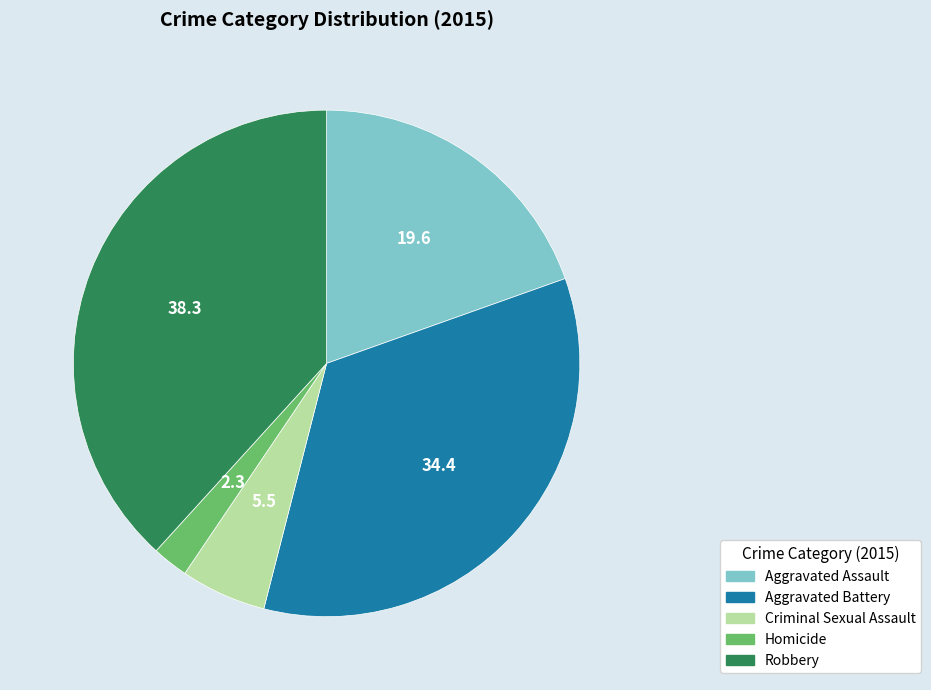

Does any single category account for the majority?

No